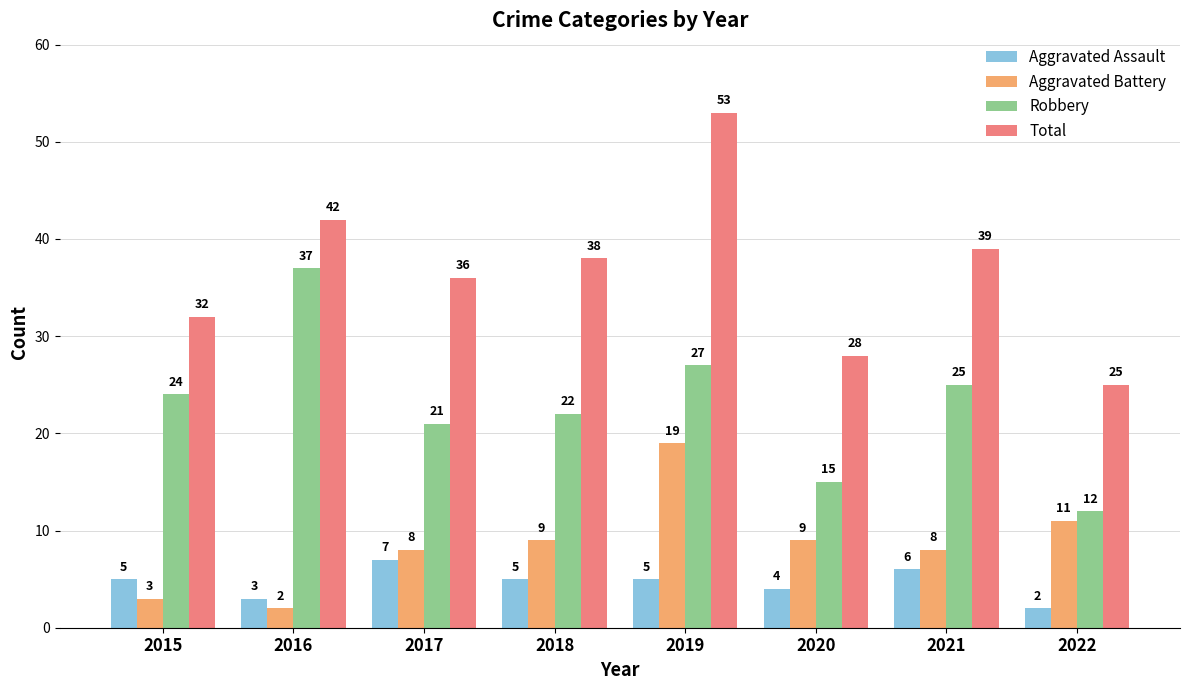

What is the spread (max minus min) of values at 2018?

33